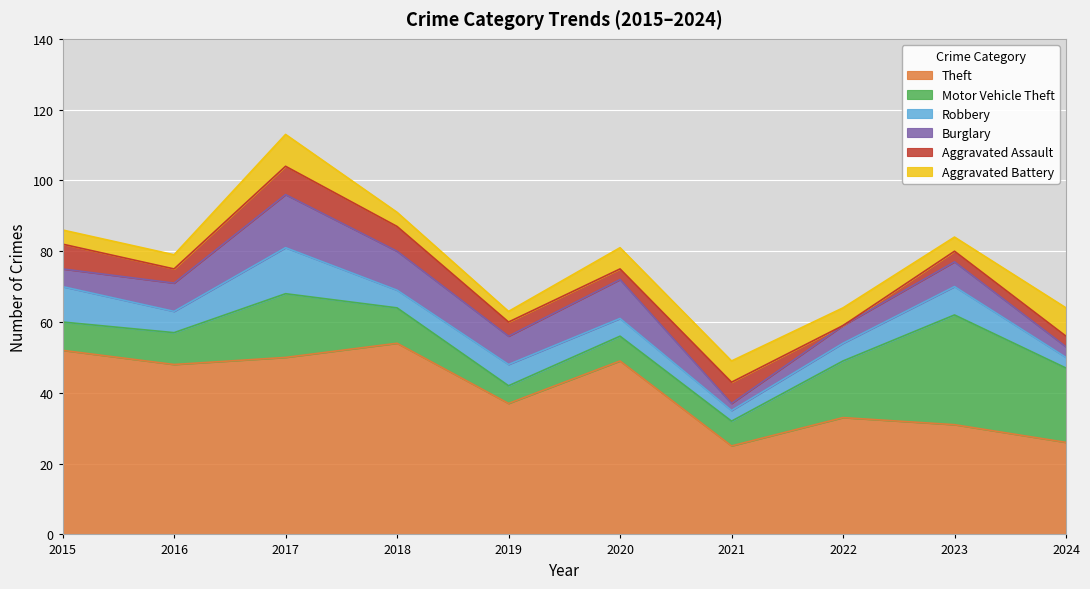

What is the difference between the maximum and second lowest values in the Motor Vehicle Theft series?

24